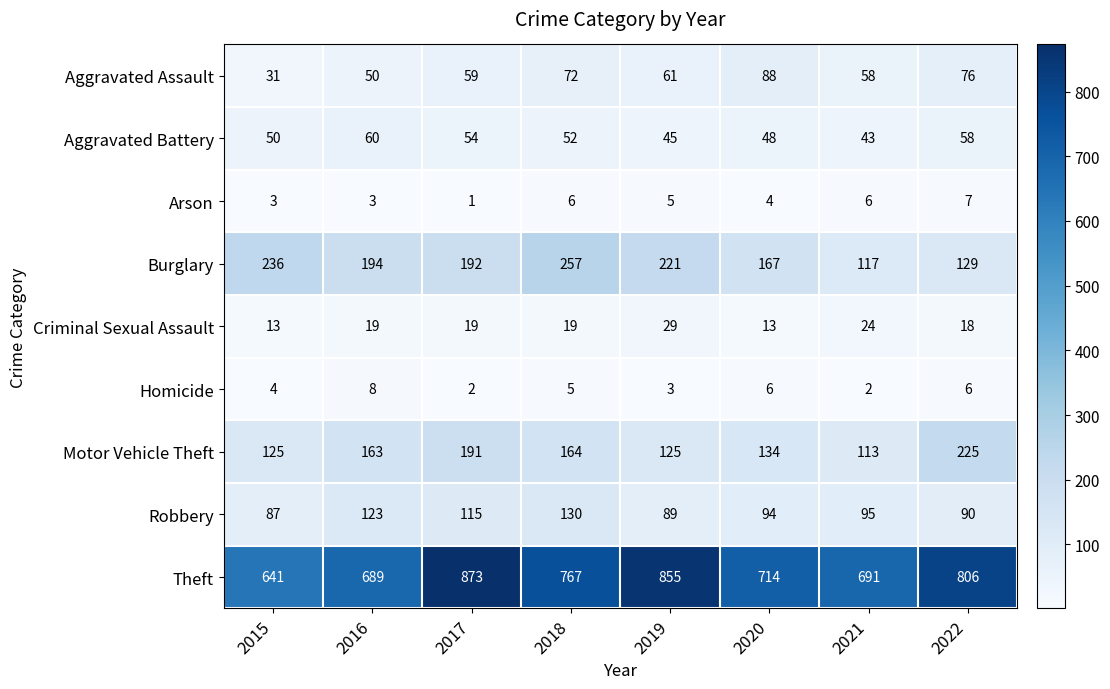

Which series has the largest total across all categories?

Theft